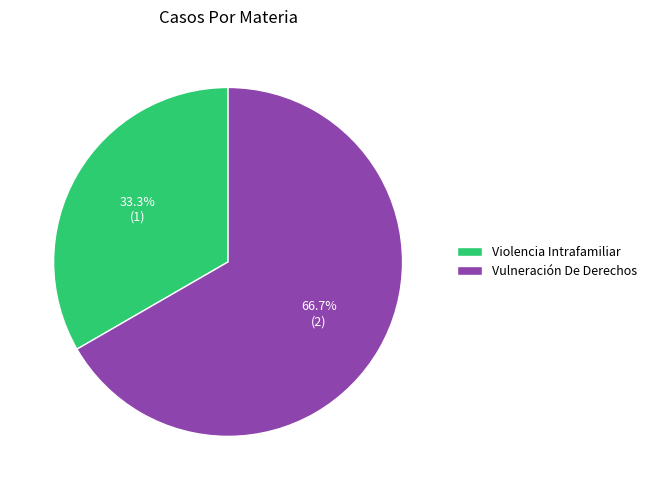

Is it true that Violencia Intrafamiliar is 33% of the pie?

True